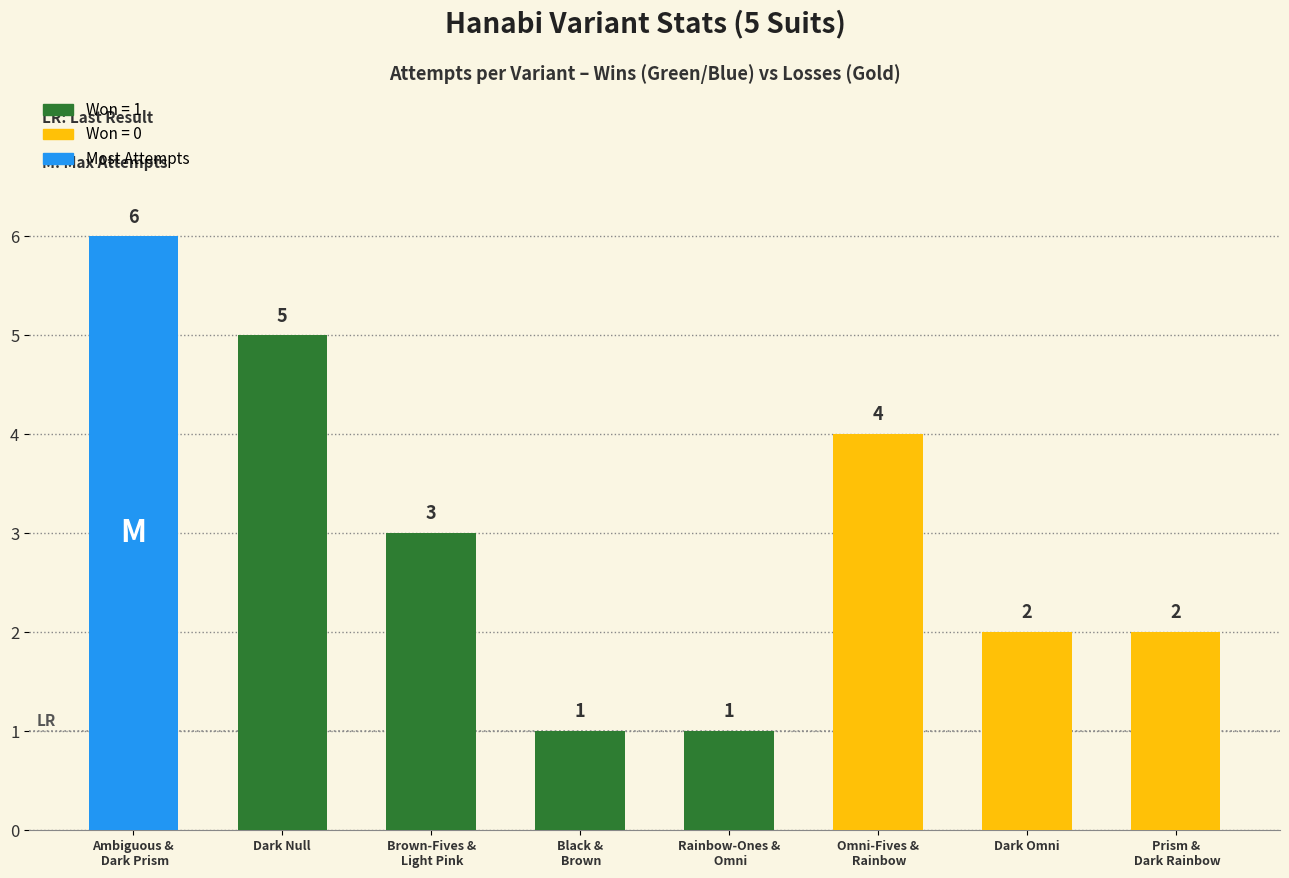

What is the sum of the values at Dark Null and Black &
 Brown?

6